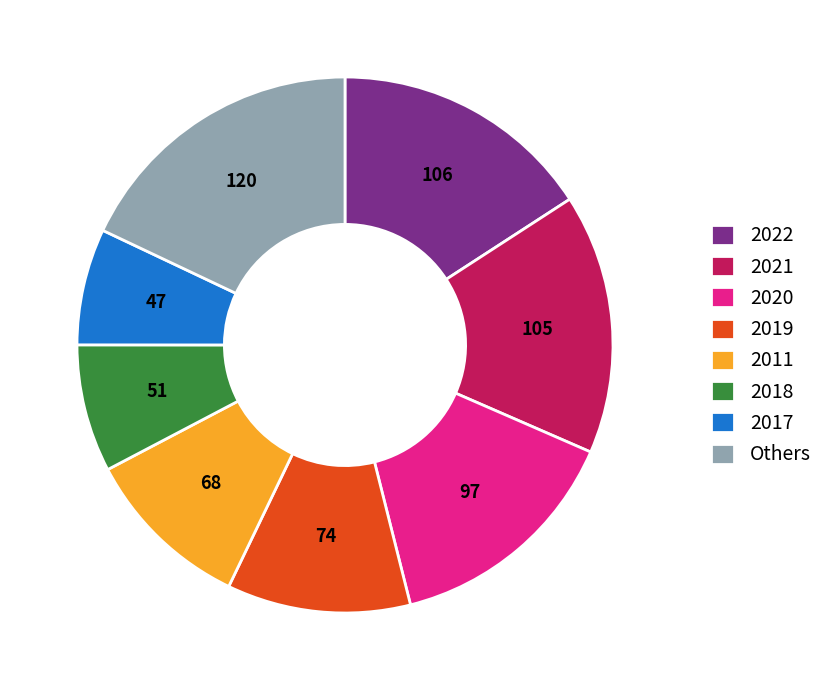

Do 2019 and 2021 together represent more than half of the pie?

No